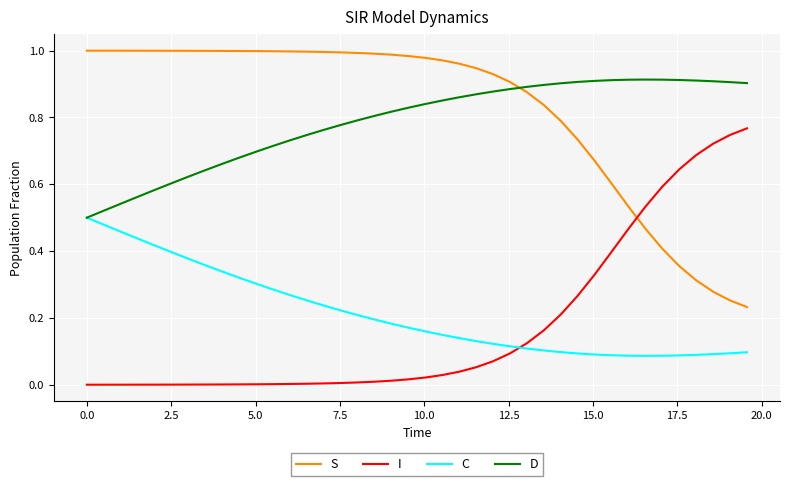

Rank the series by their maximum value, from highest to lowest.

S, D, I, C